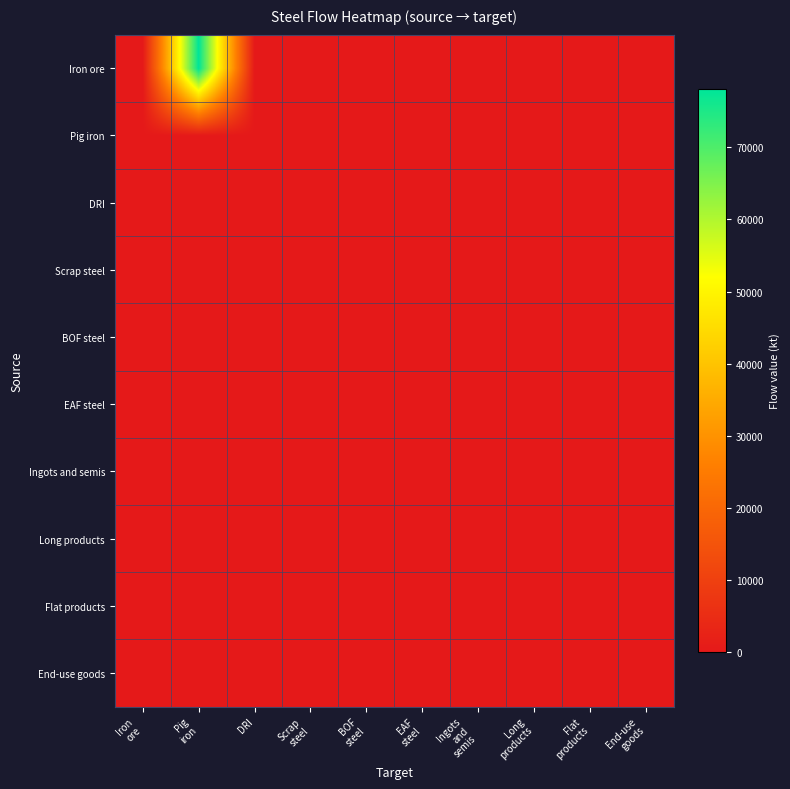

Which has a higher value, End-use
goods or EAF
steel?

End-use
goods